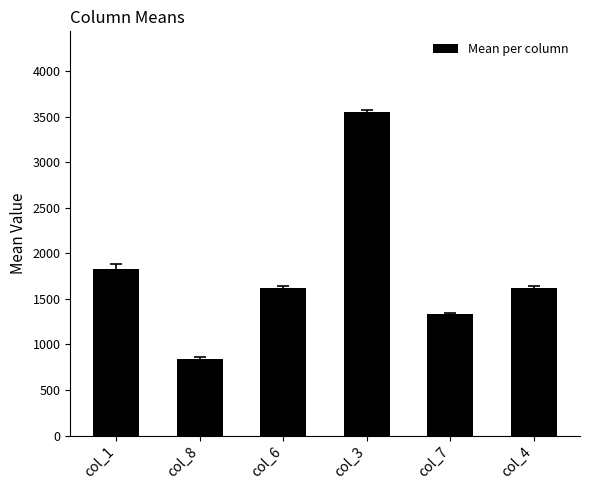

Which category has the lowest value across all series?

col_8